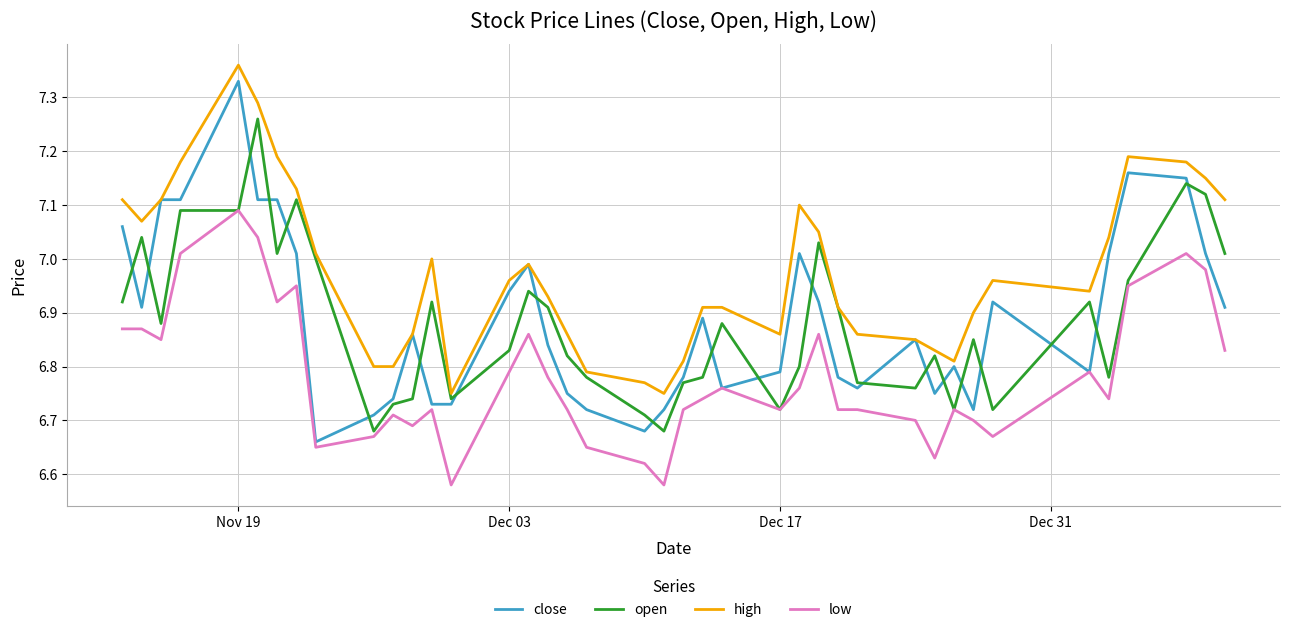

True or false: close and open intersect in this chart.

True